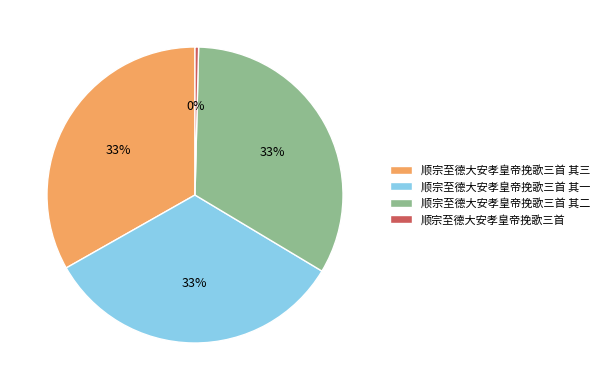

Do 顺宗至德大安孝皇帝挽歌三首 其二 and 顺宗至德大安孝皇帝挽歌三首 其三 together represent more than half of the pie?

Yes